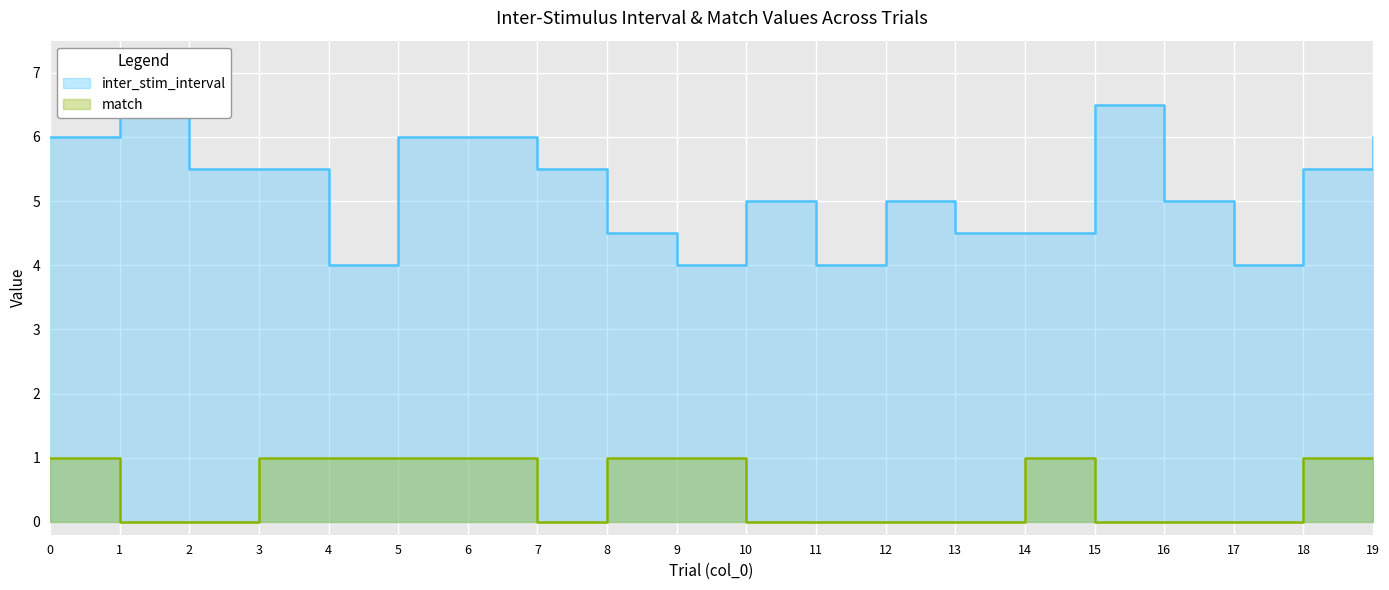

Which category has the lowest value across all series?

1